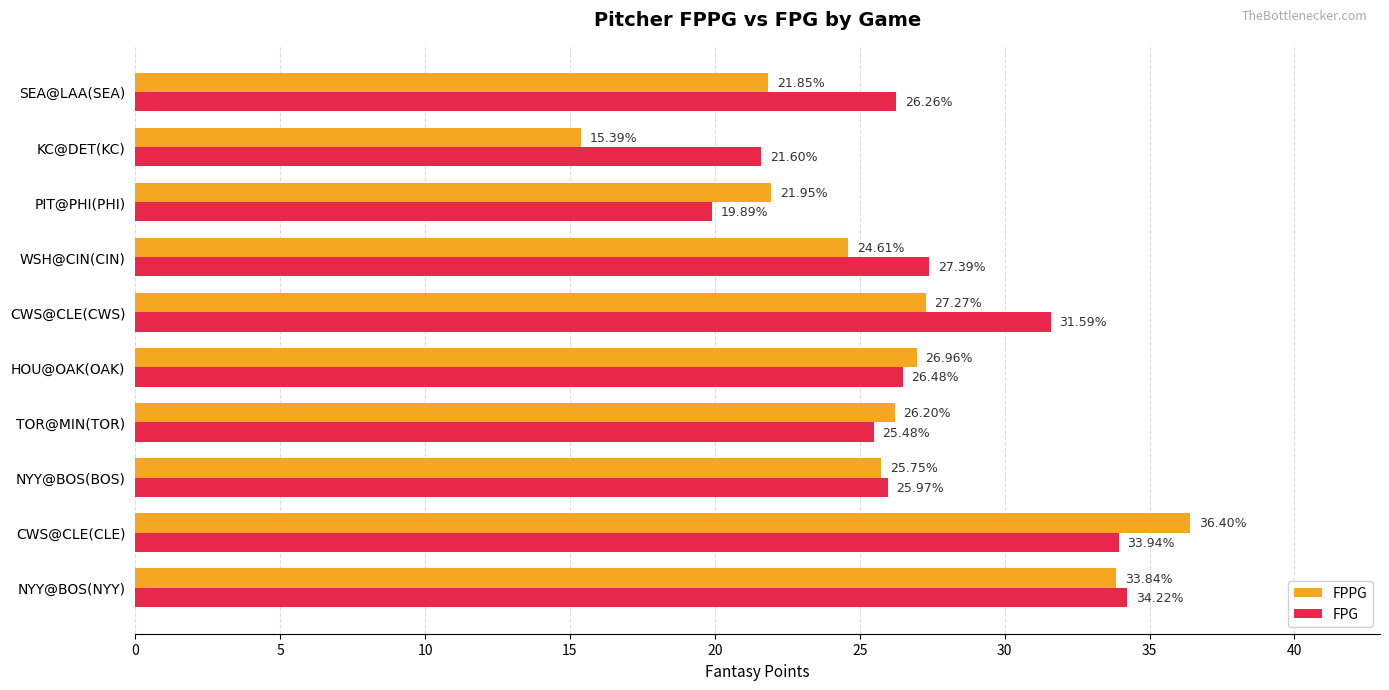

What is the difference between the second highest and second lowest values in the FPG series?

12.3